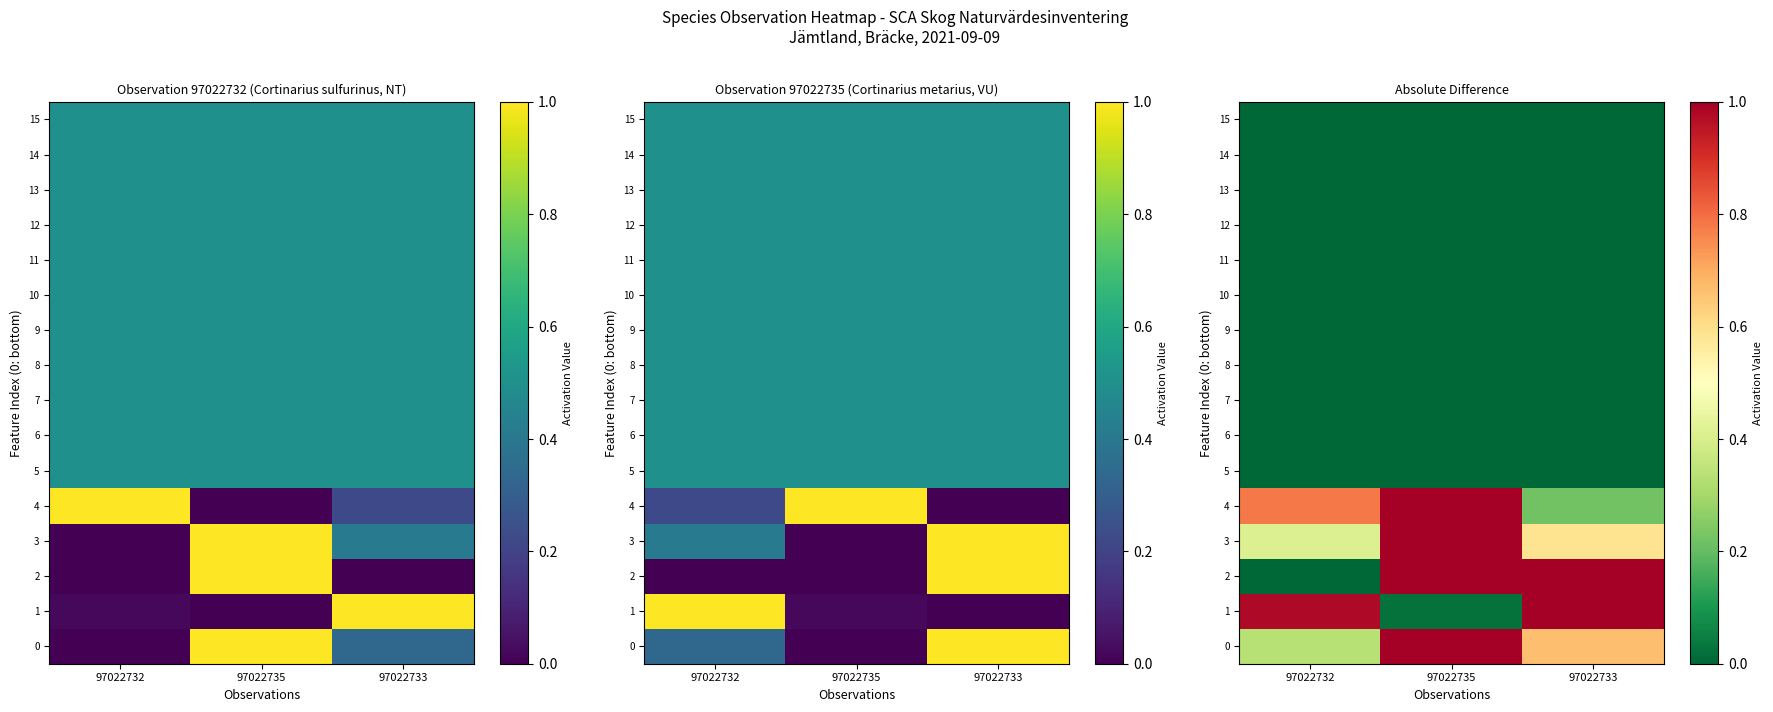

Which series changed the most between 97022732 and 97022735?

2